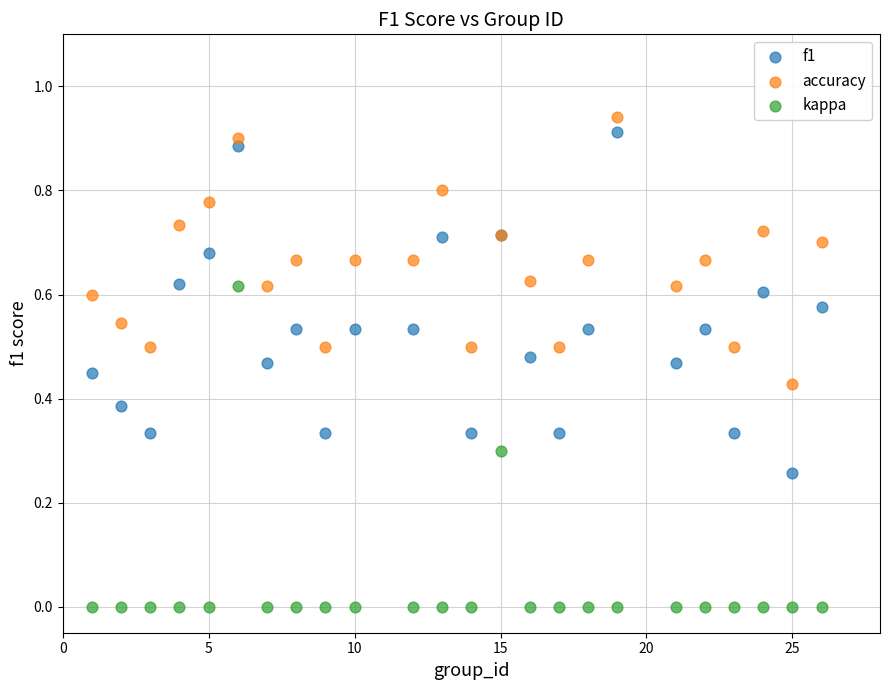

Which series reaches the maximum Y coordinate?

accuracy